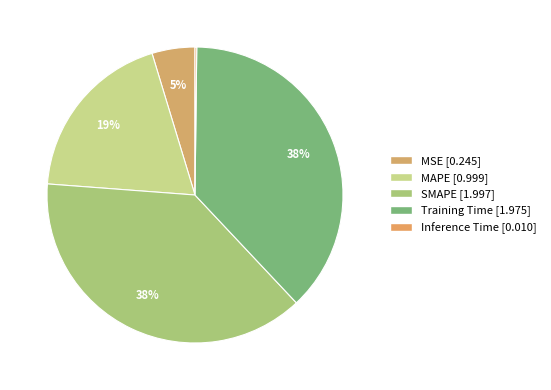

Is it true that SMAPE is 38% of the pie?

True